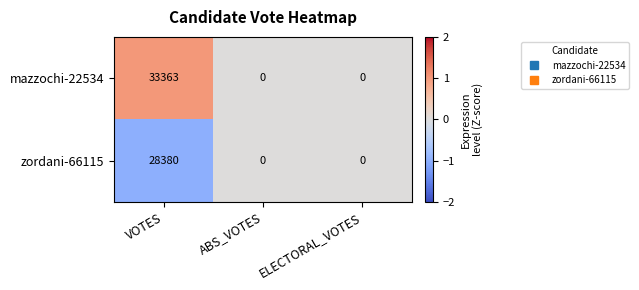

Which series has the largest total across all categories?

mazzochi-22534